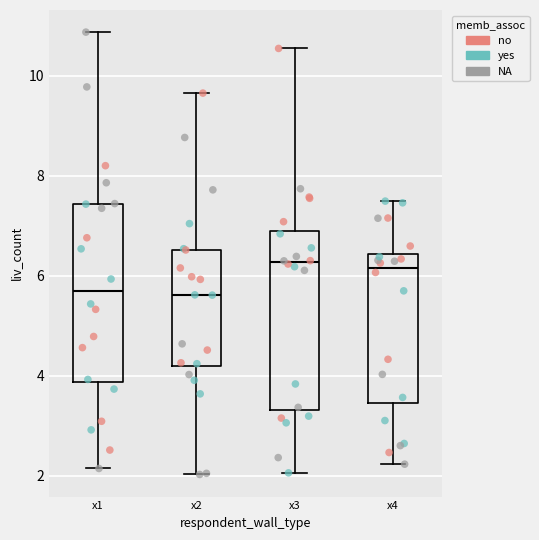

Reading left to right, read every box against the y-axis: the position of its median line, the range the box covers, and the ends of its whiskers. The values are not printed on the chart, so give them approximately, as read against the axis.

x1: median 5.6, box 3.8 to 7.4, whiskers 2.2 to 10.8
x2: median 5.6, box 4.2 to 6.6, whiskers 2.0 to 9.6
x3: median 6.2, box 3.4 to 7.0, whiskers 2.0 to 10.6
x4: median 6.2, box 3.4 to 6.4, whiskers 2.2 to 7.4